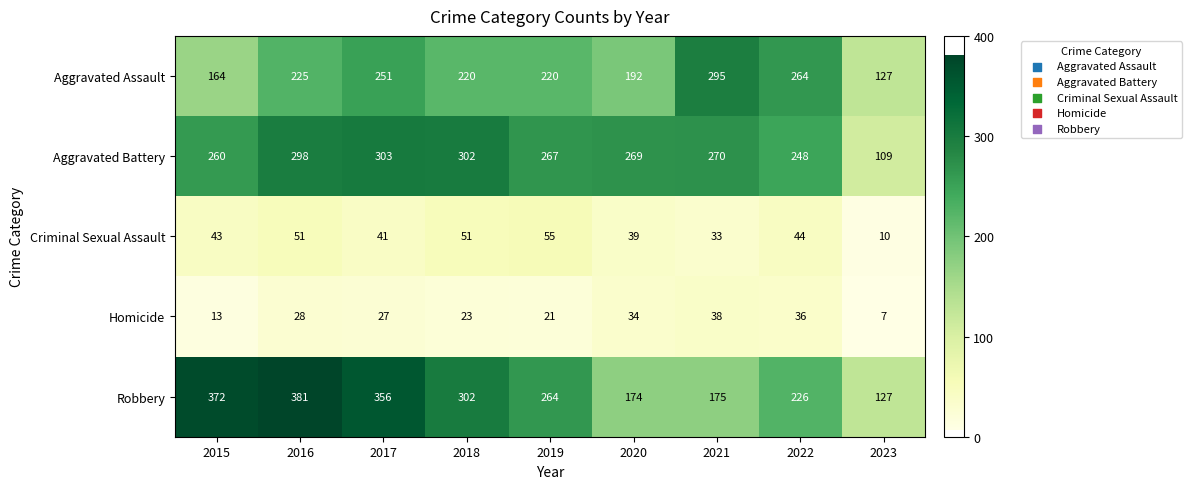

Which category has the lowest value across all series?

2023